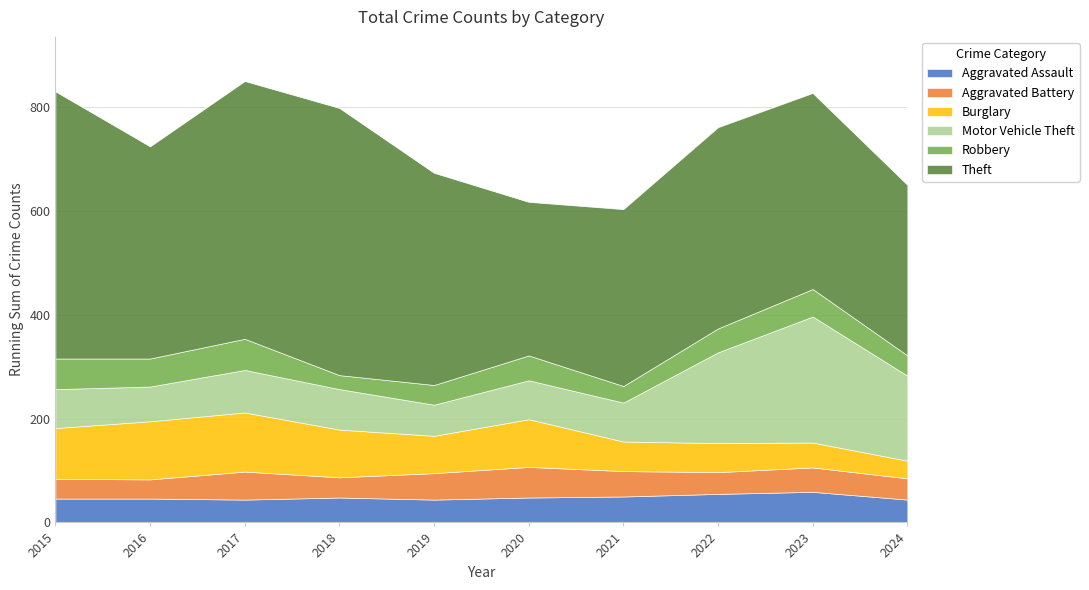

Reading left to right, what are all the values shown in this chart?

Aggravated Assault: 46	46	44	48	44	48	50	55	59	44
Aggravated Battery: 38	37	54	39	51	59	49	42	47	41
Burglary: 98	112	114	92	72	92	57	56	48	34
Motor Vehicle Theft: 75	67	82	78	60	75	75	175	243	164
Robbery: 59	54	60	27	38	48	32	46	53	39
Theft: 515	409	497	515	409	296	341	388	378	329